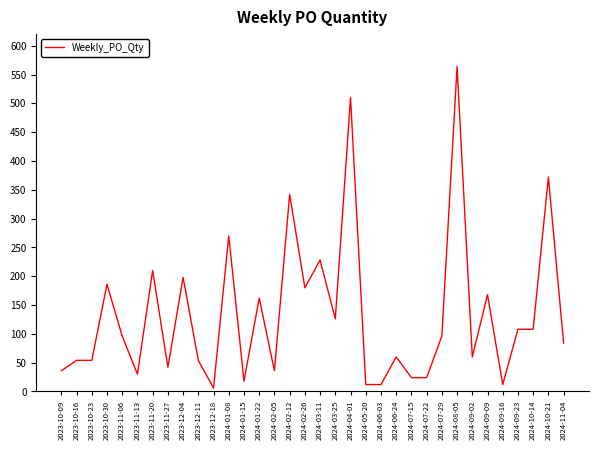

What is the change in value from 2023-12-04 to 2024-05-20?

-186